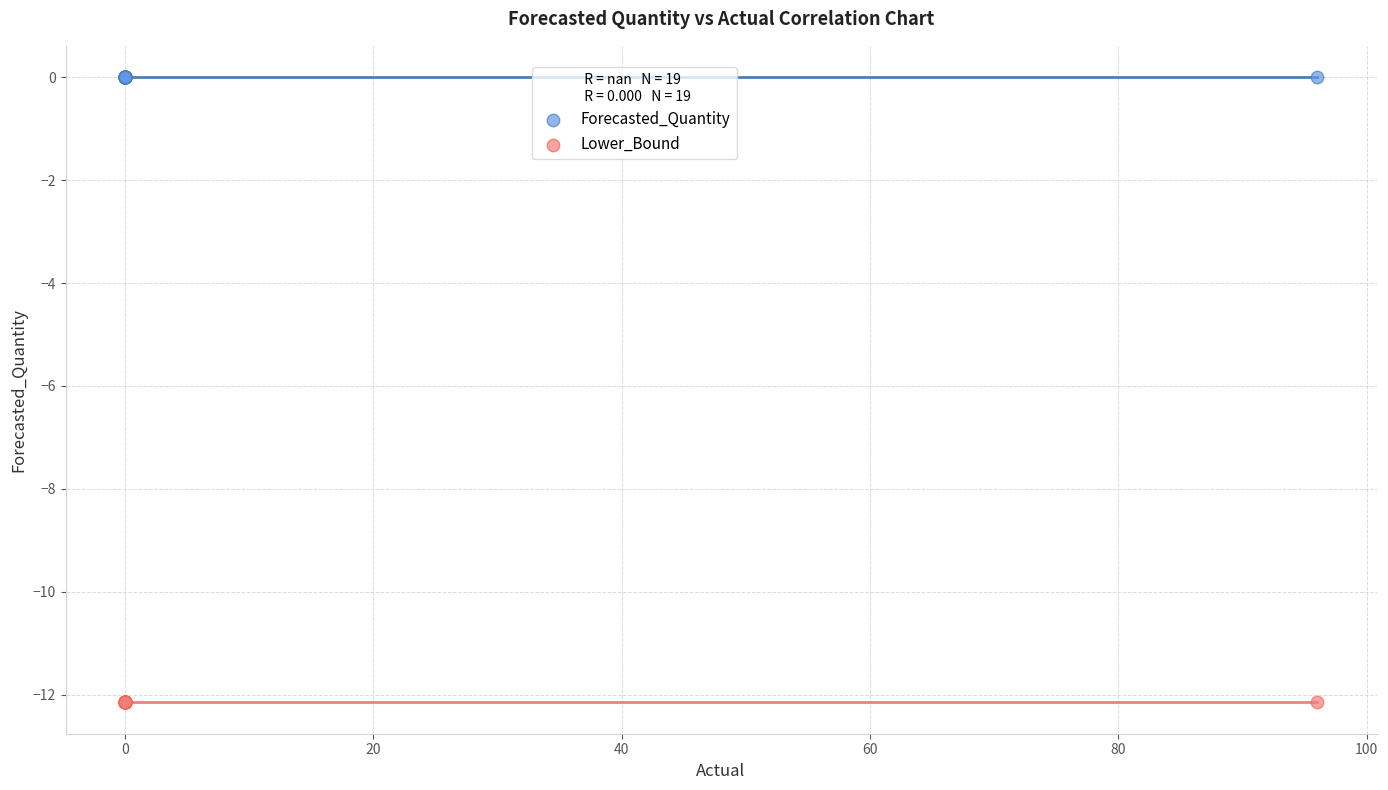

Which series reaches the minimum Y coordinate?

Lower_Bound